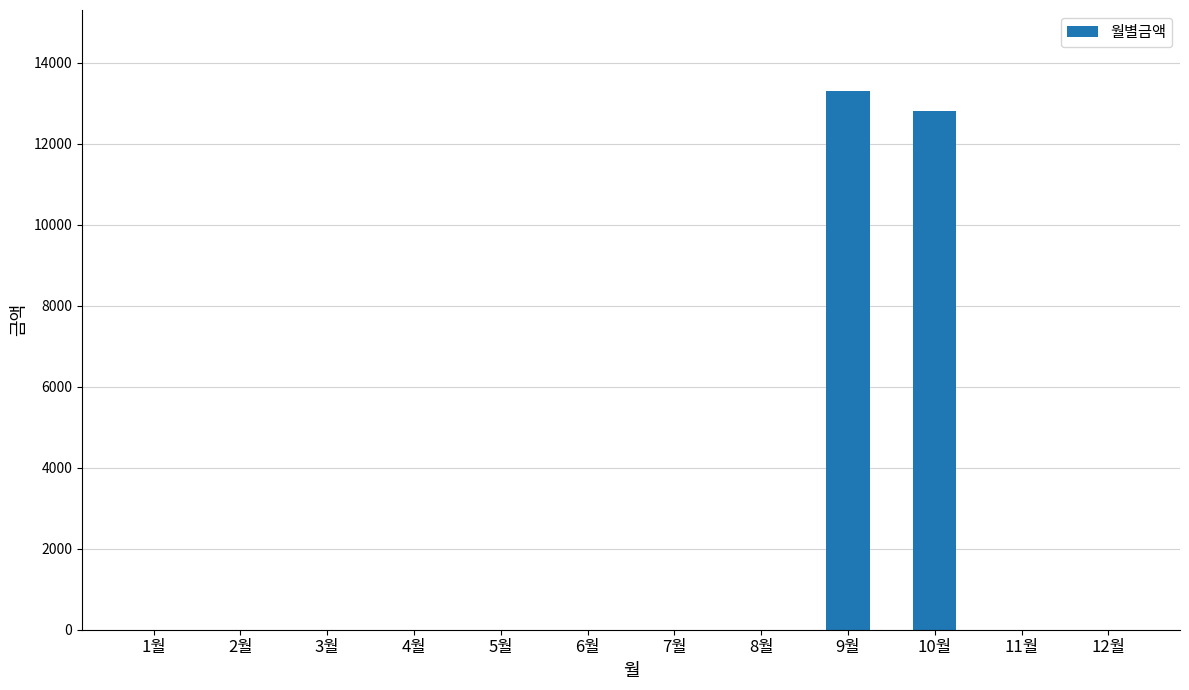

Does the chart contain stacked bars?

No